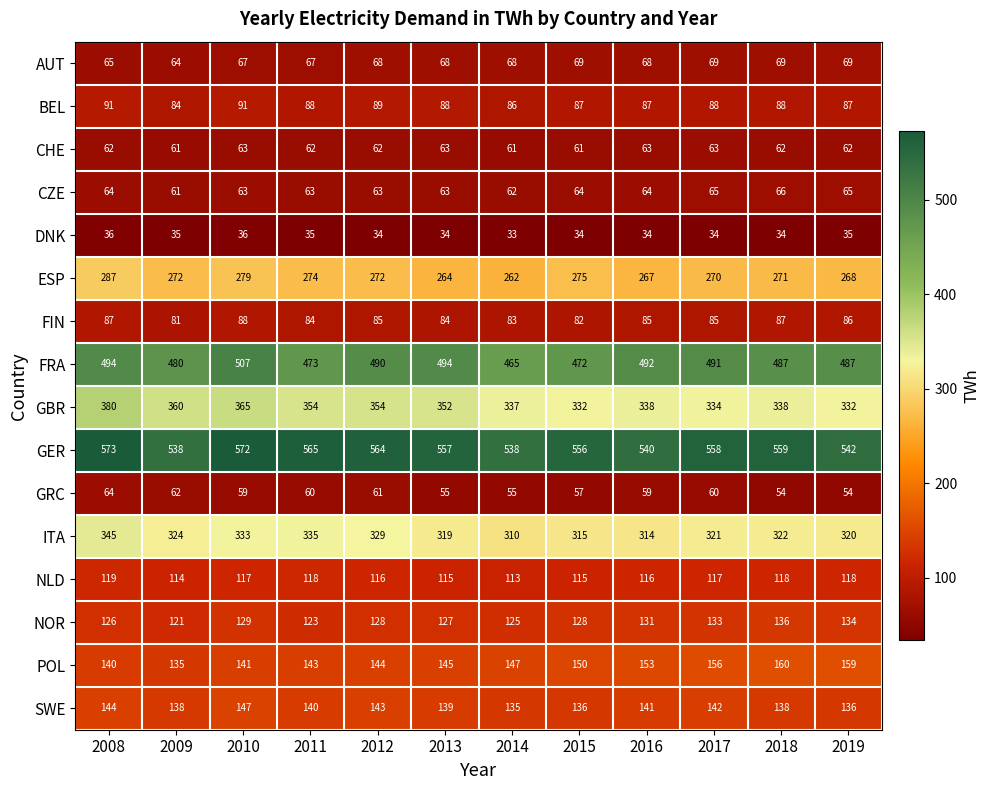

At which label does FRA first exceed 490?

2008